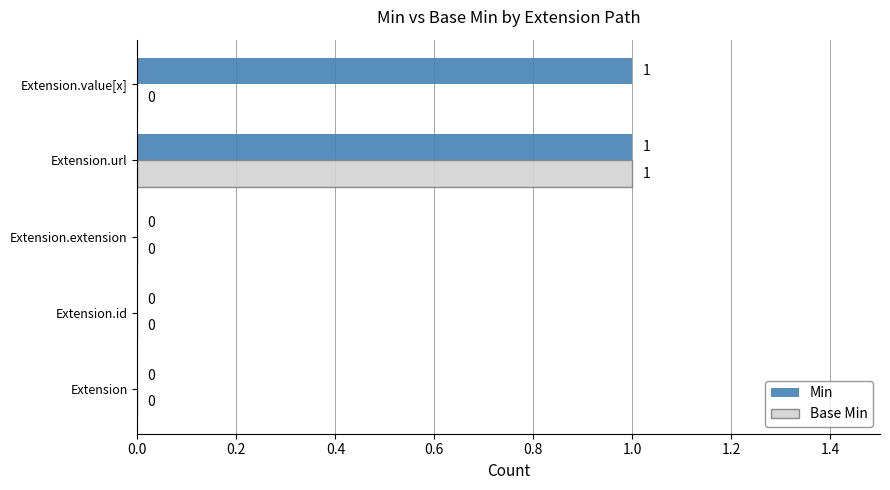

The value of Min at Extension.extension is 0. True or false?

True